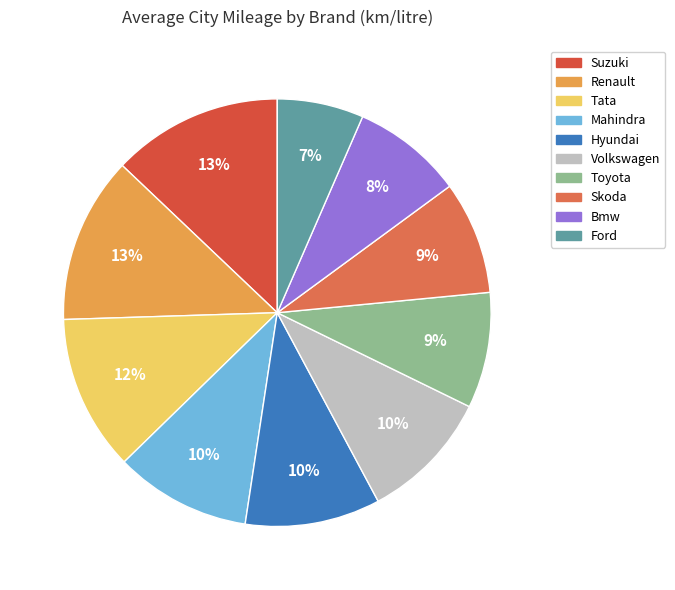

Which has a higher value, Hyundai or Volkswagen?

Hyundai